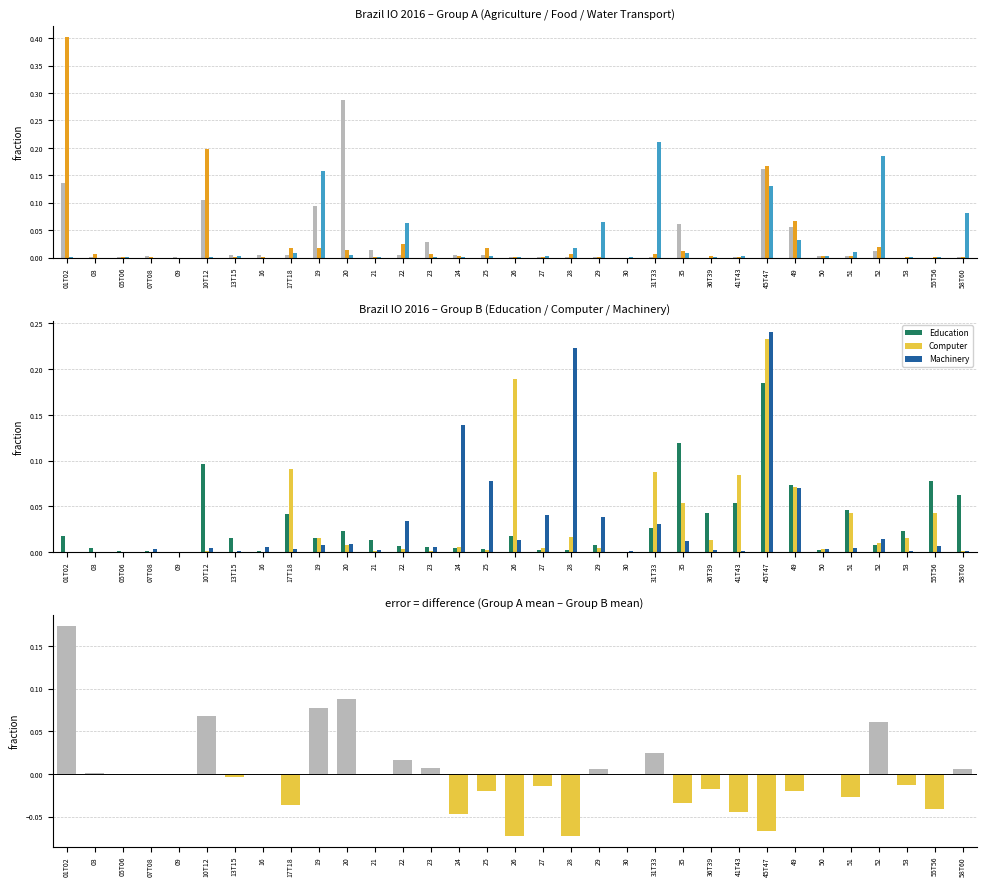

The value of Computer at 58T60 is 0.0. True or false?

True